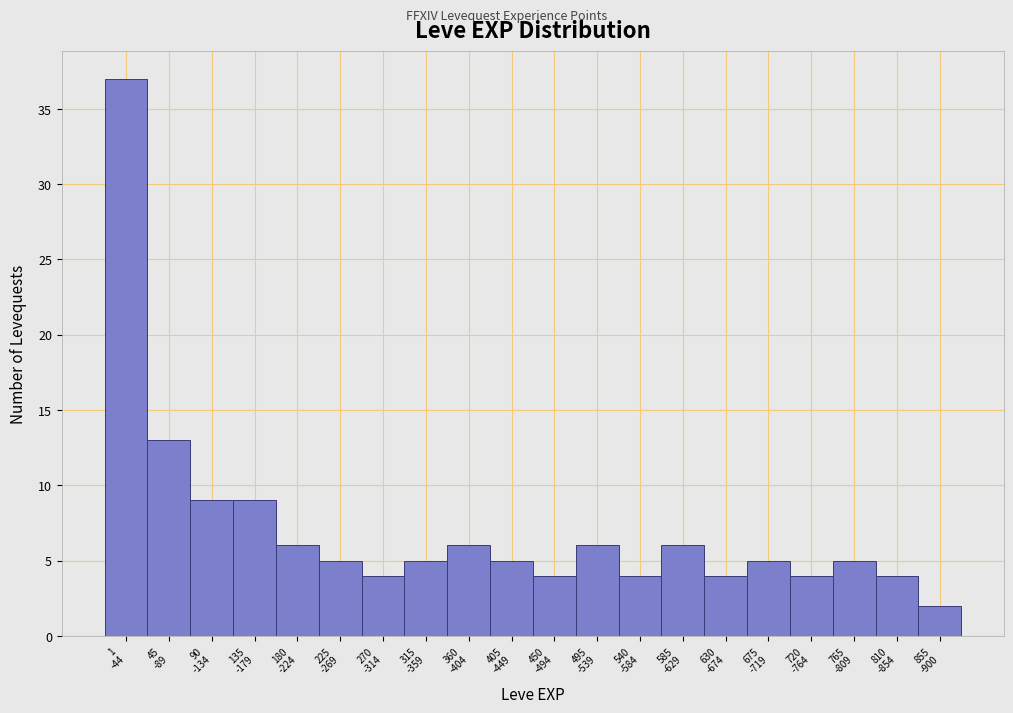

Reading left to right, transcribe all the data shown in this chart.

37	13	9	9	6	5	4	5	6	5	4	6	4	6	4	5	4	5	4	2